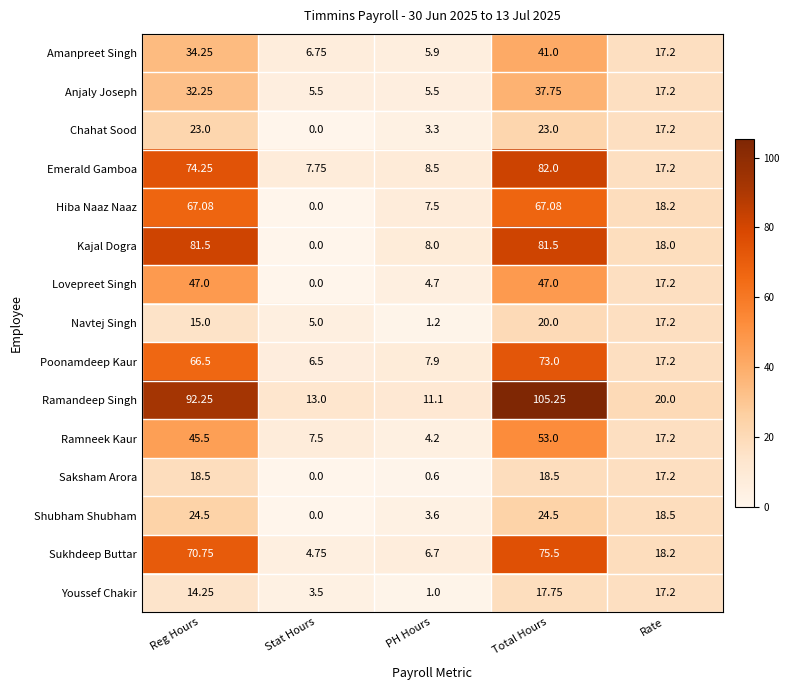

At which label does Hiba Naaz Naaz reach its minimum?

Stat Hours